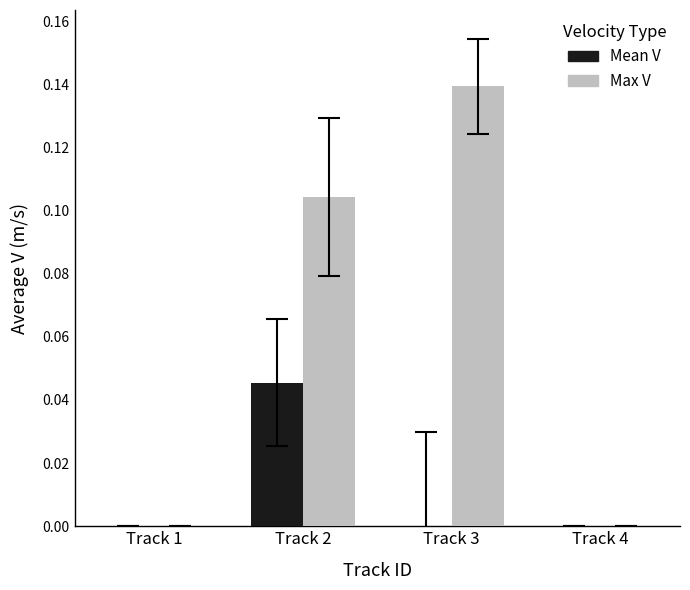

Between Track 2 and Track 4, which series saw the biggest shift?

Max V